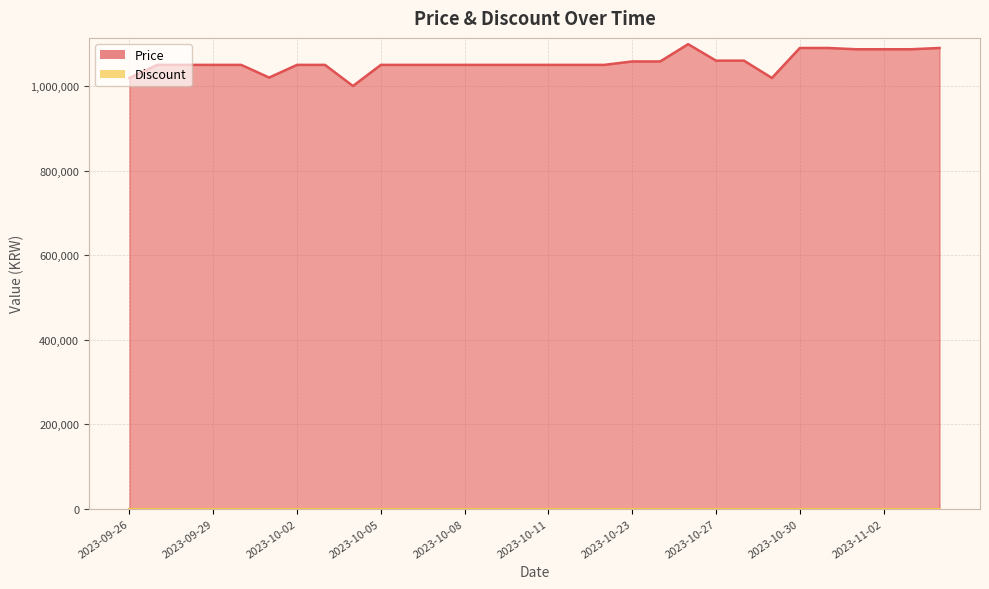

What is the label of the 23rd point from the right?

2023-10-03